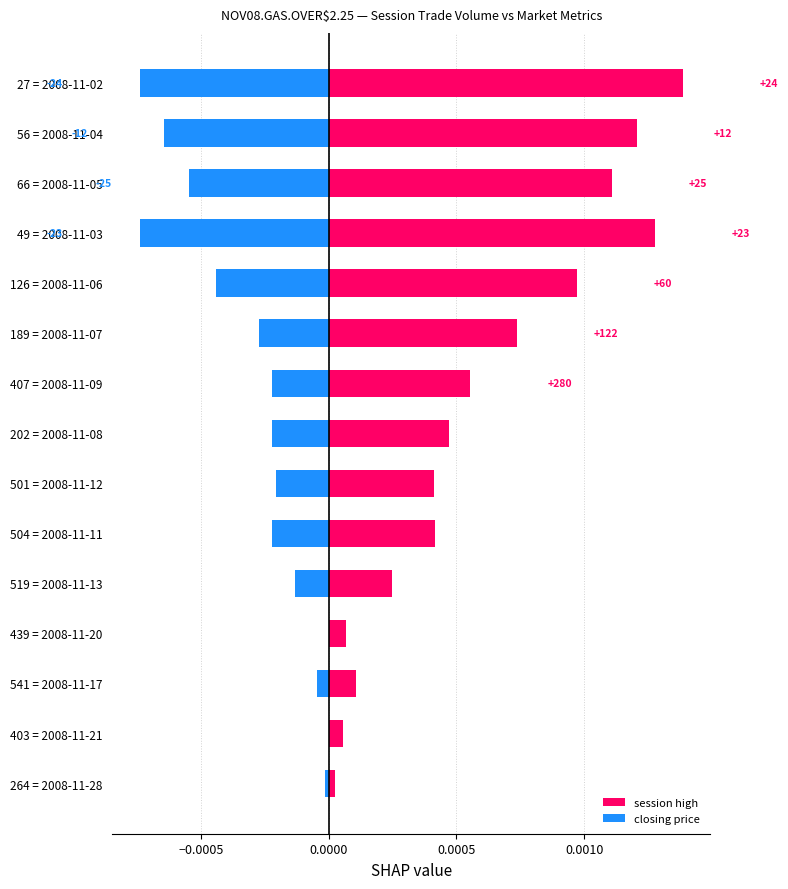

Count the number of data series in this chart.

2